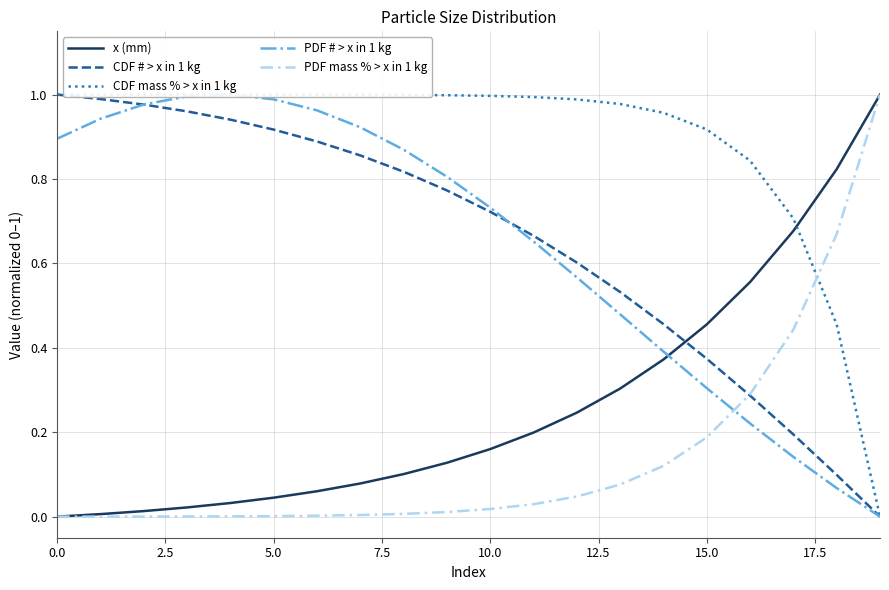

What is the maximum value shown in the chart?

1.0